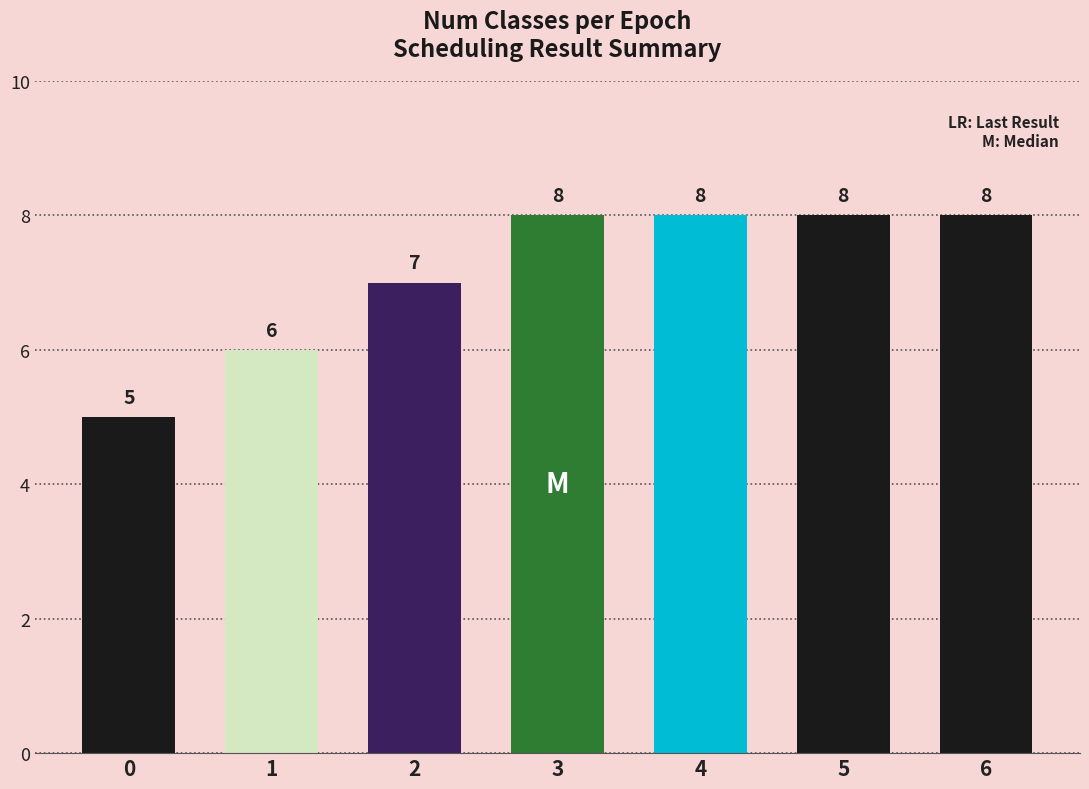

Which has a higher value, 1 or 3?

3